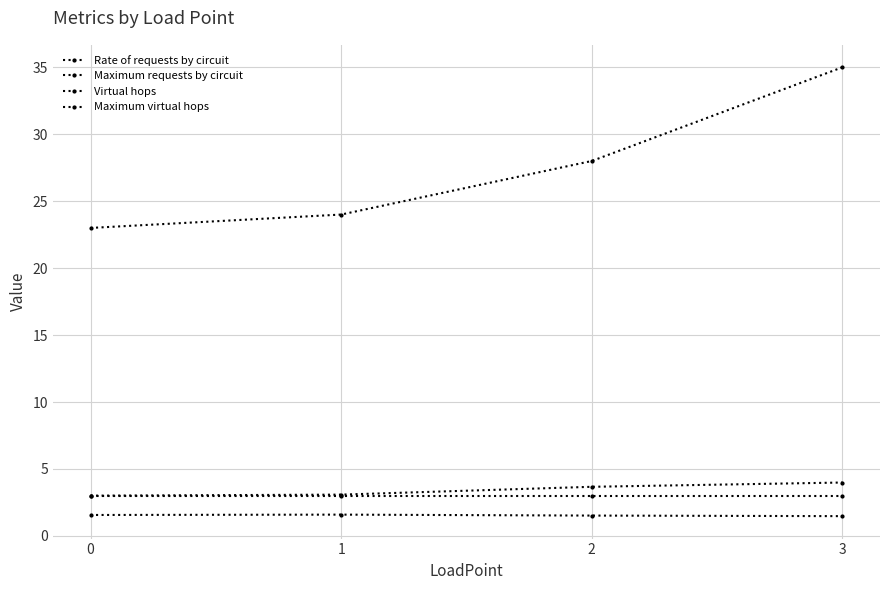

Is the value of Rate of requests by circuit at 3 greater than the value of Maximum requests by circuit at 0?

No